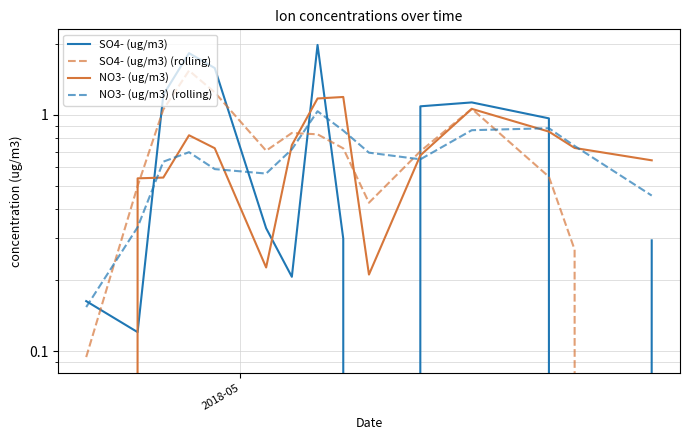

How many data points does each series have?

15